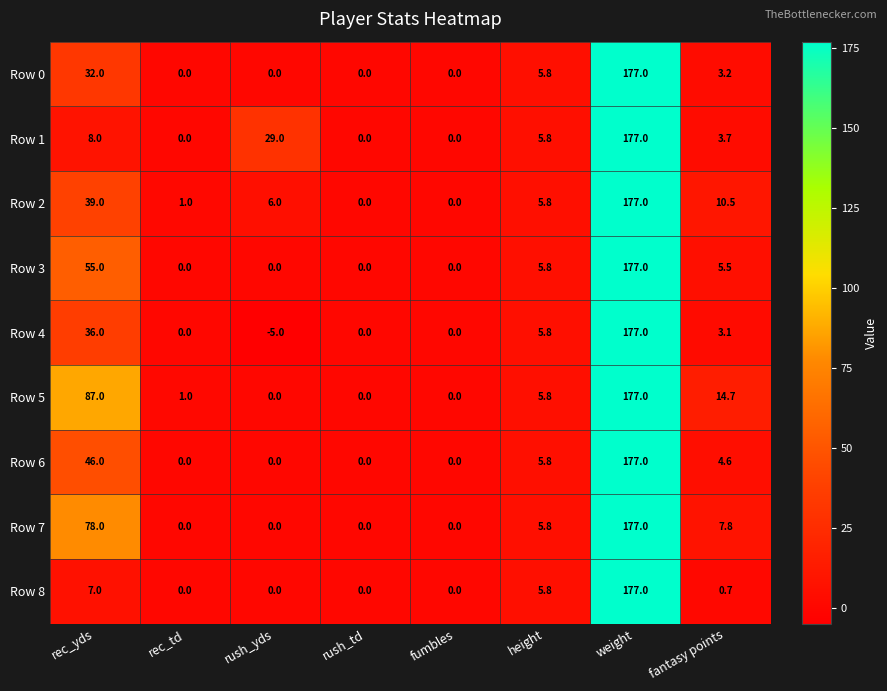

The Row 0 series shows 0.0 at rush_td. True or false?

True